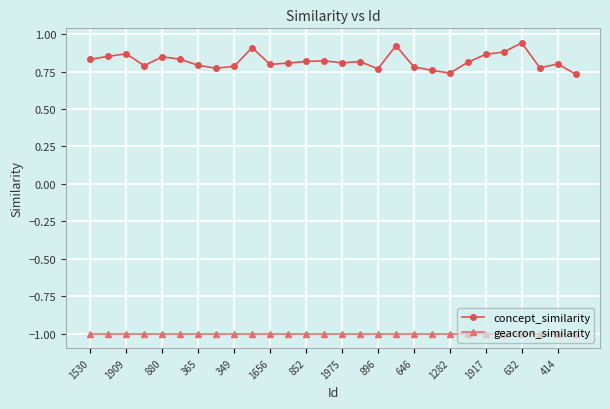

What is the minimum value for geacron_similarity?

-1.0